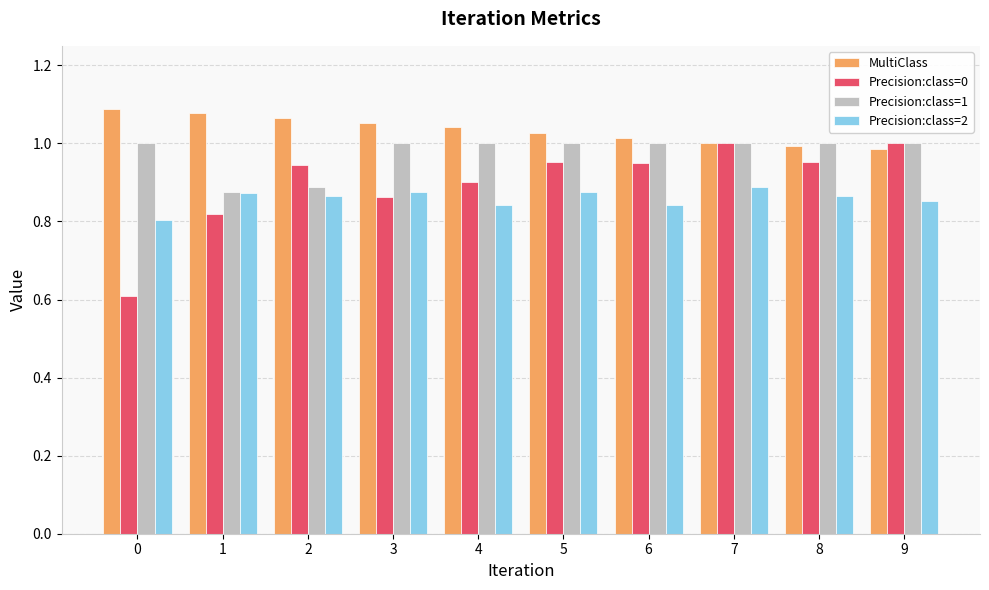

Rank the series by their average value, from lowest to highest.

Precision:class=2, Precision:class=0, Precision:class=1, MultiClass